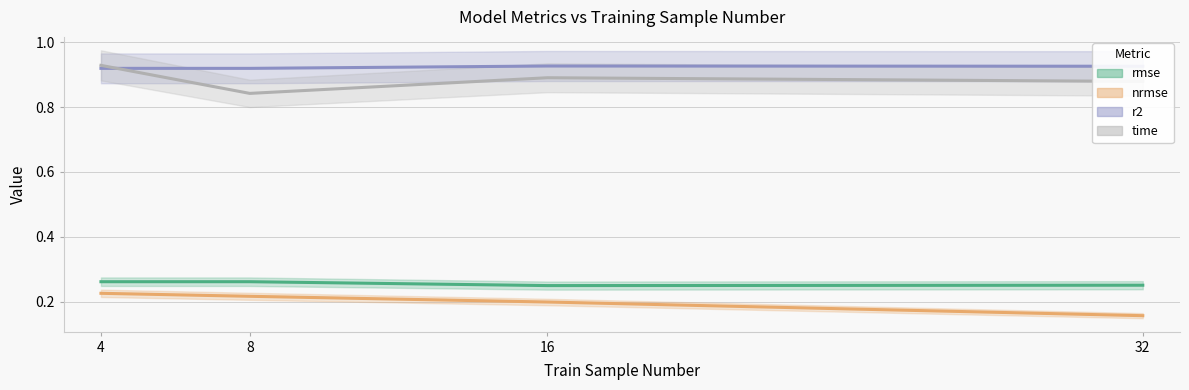

How many nrmse values are between 0 and 1?

4